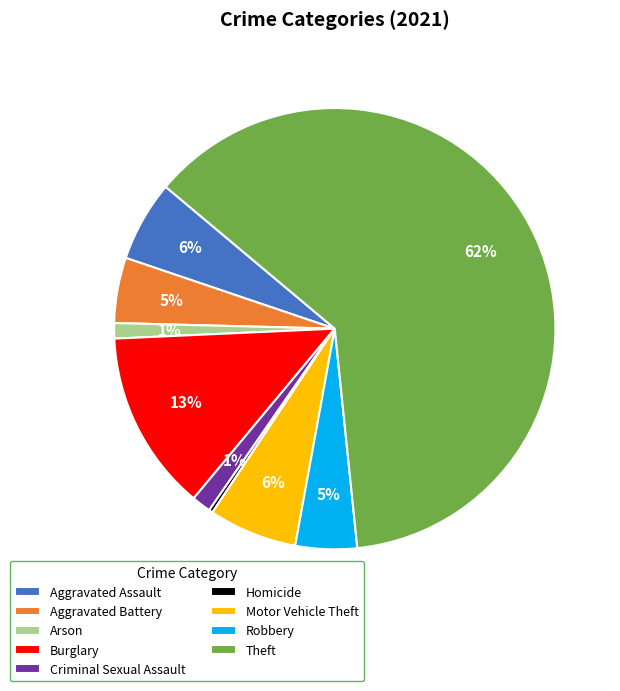

True or false: Criminal Sexual Assault accounts for 7% of the total.

False